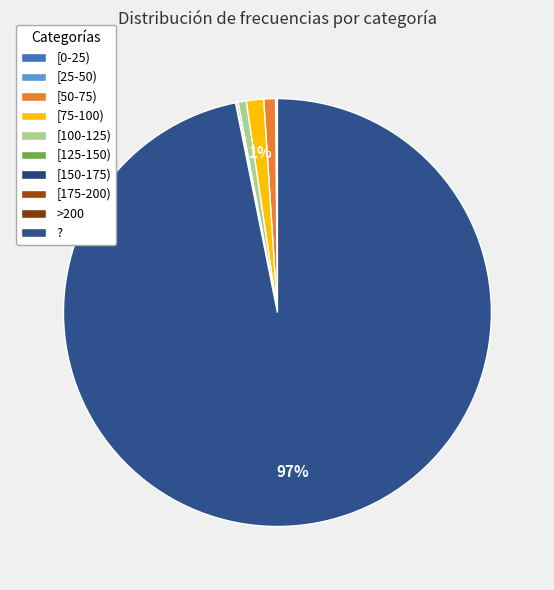

Is [150-175) the majority of the pie?

No